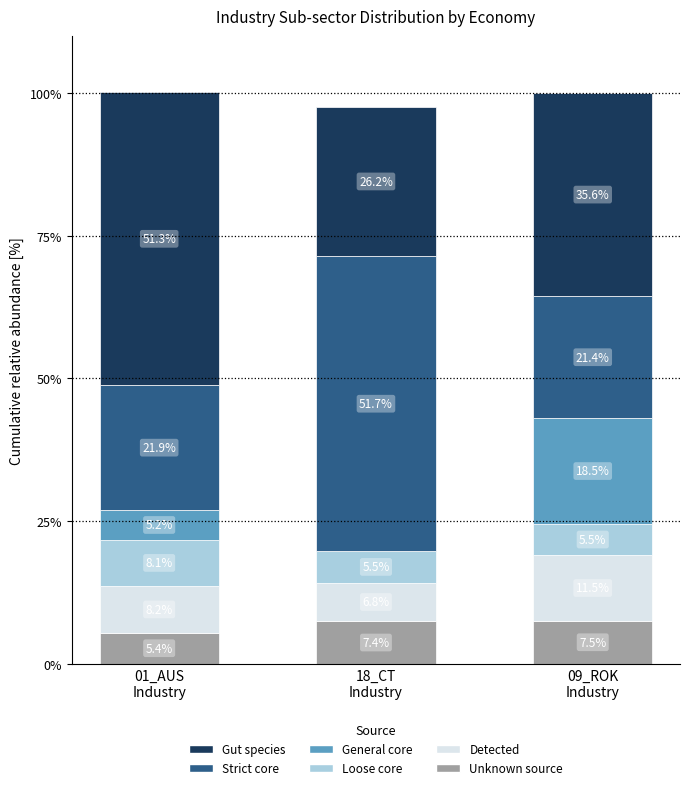

What is the highest value of the Unknown source series?

7.5